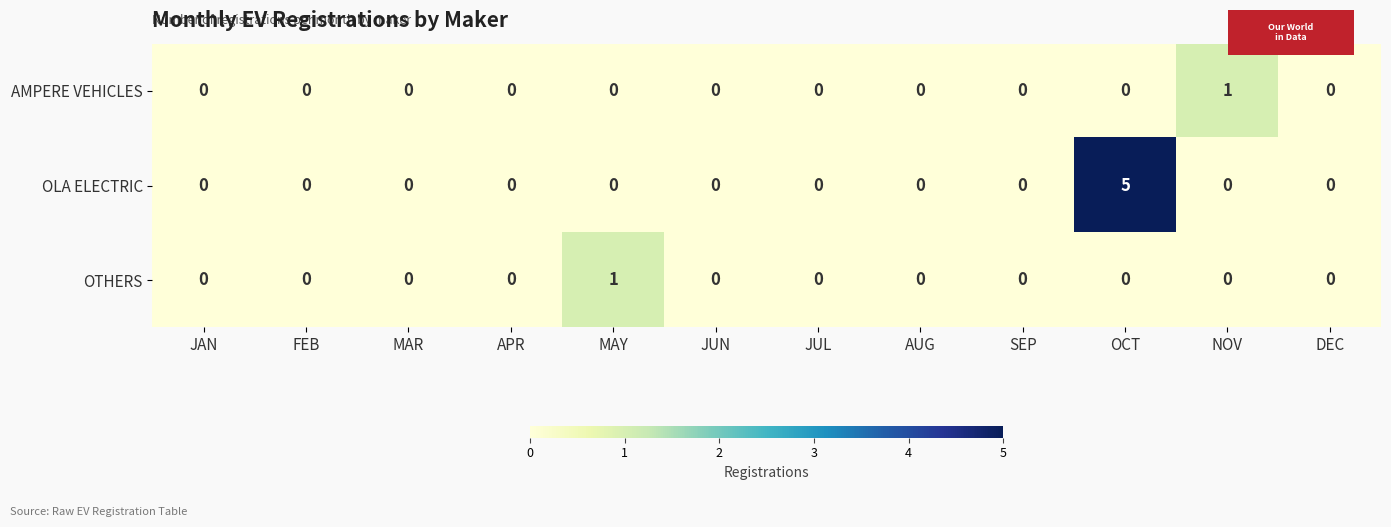

How many OTHERS values are between 0 and 1?

12